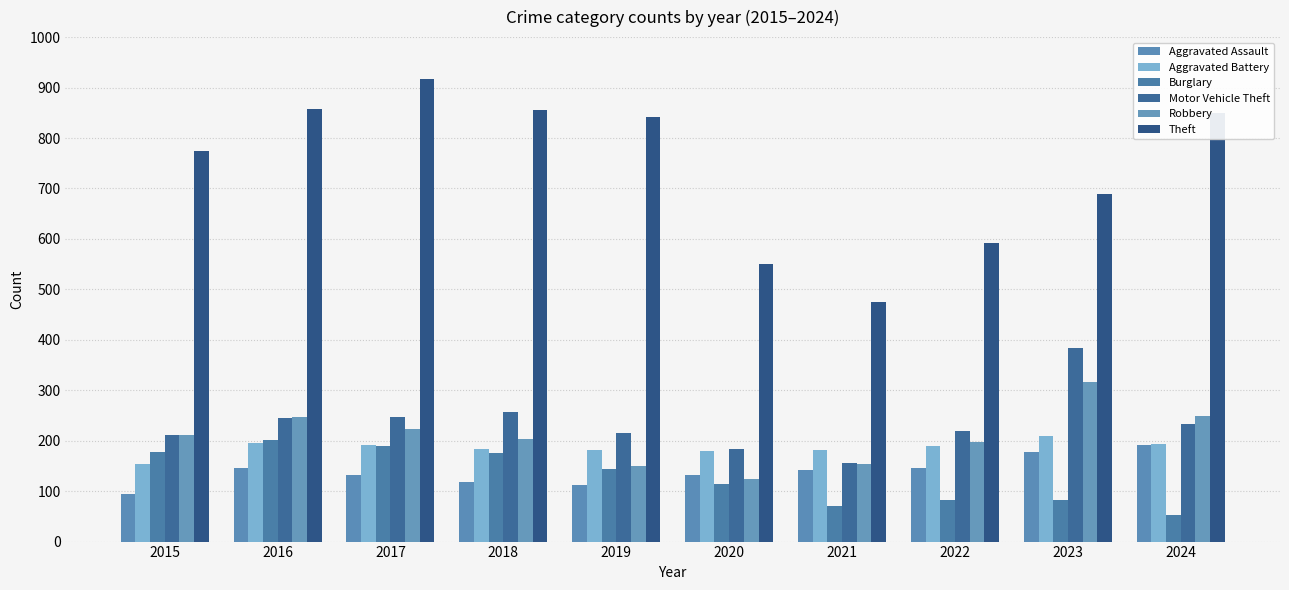

Reading right to left, list all the values displayed in this chart.

Aggravated Assault: 2024=191	2023=177	2022=146	2021=142	2020=131	2019=113	2018=119	2017=131	2016=146	2015=95
Aggravated Battery: 2024=194	2023=209	2022=190	2021=182	2020=180	2019=182	2018=183	2017=191	2016=196	2015=154
Burglary: 2024=52	2023=82	2022=82	2021=71	2020=115	2019=143	2018=176	2017=189	2016=201	2015=178
Motor Vehicle Theft: 2024=234	2023=384	2022=219	2021=156	2020=184	2019=216	2018=256	2017=247	2016=245	2015=211
Robbery: 2024=248	2023=316	2022=198	2021=153	2020=124	2019=150	2018=204	2017=224	2016=247	2015=212
Theft: 2024=849	2023=689	2022=592	2021=474	2020=550	2019=841	2018=856	2017=916	2016=858	2015=774